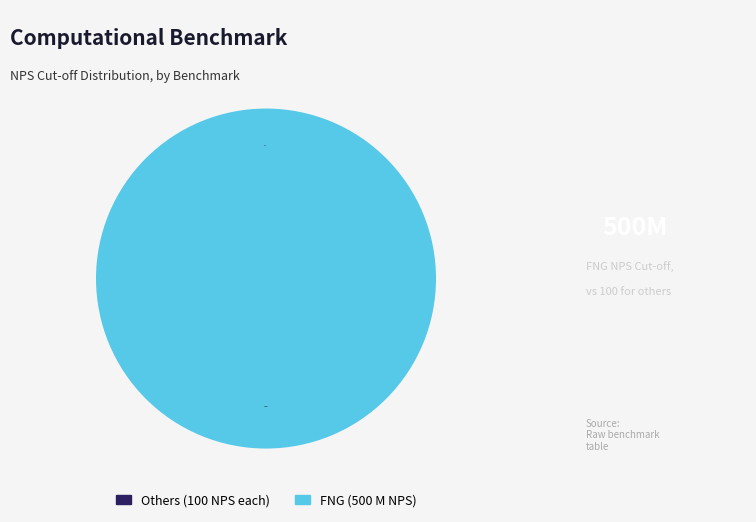

Does any single category account for the majority?

Yes